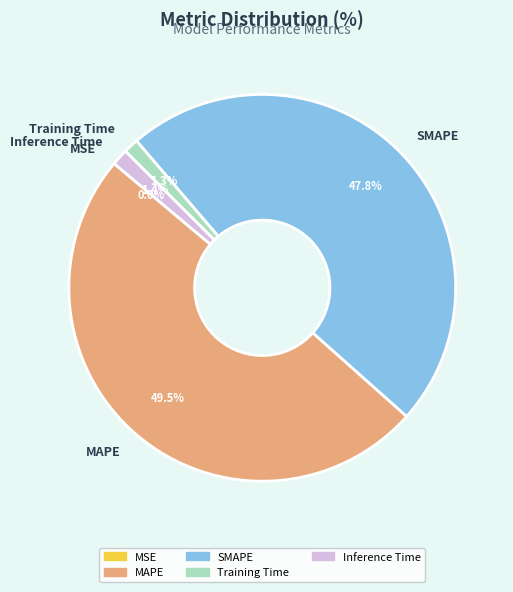

Which slice is the largest?

MAPE